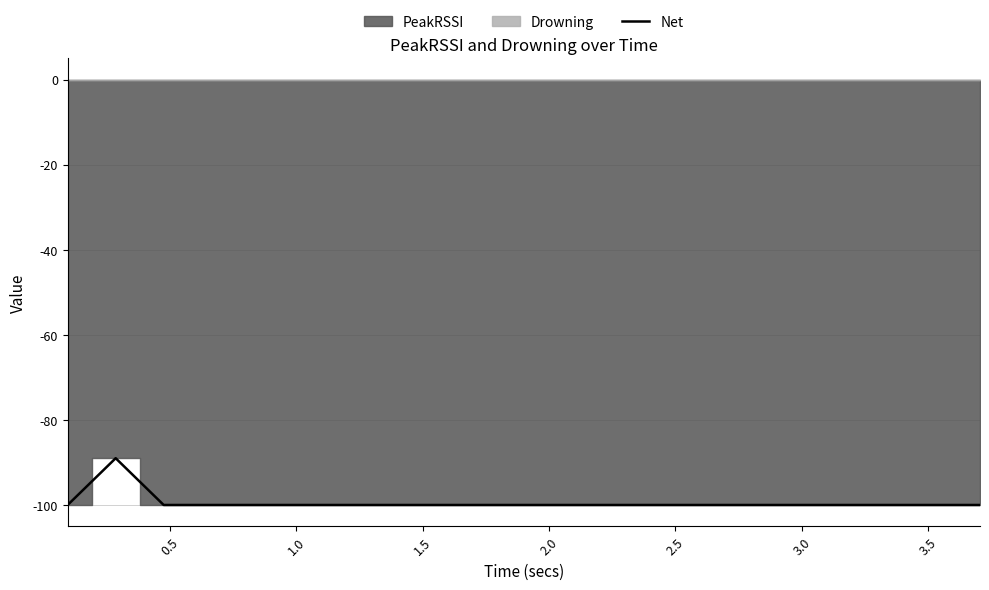

What is the maximum value for Net?

-89